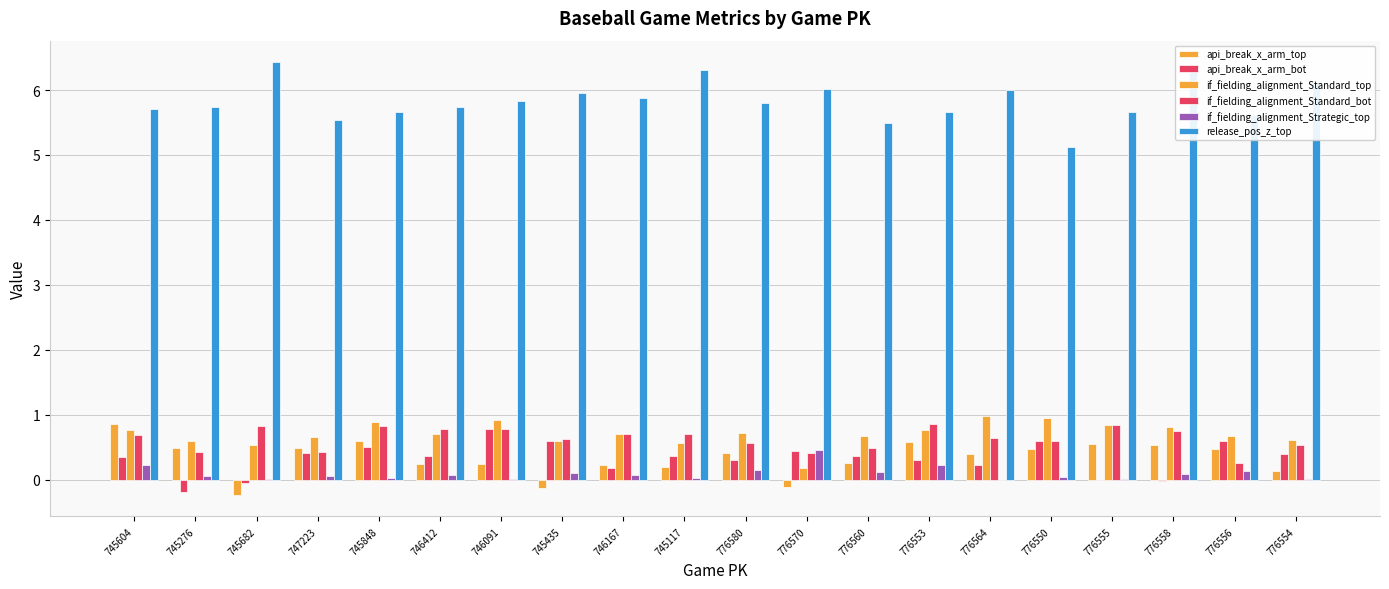

Reading right to left, list all the values displayed in this chart.

api_break_x_arm_top: 0.1	0.5	0.5	0.5	0.5	0.4	0.6	0.3	-0.1	0.4	0.2	0.2	-0.1	0.2	0.2	0.6	0.5	-0.2	0.5	0.9
api_break_x_arm_bot: 0.4	0.6	-0.0	-0.0	0.6	0.2	0.3	0.4	0.4	0.3	0.4	0.2	0.6	0.8	0.4	0.5	0.4	-0.1	-0.2	0.4
if_fielding_alignment_Standard_top: 0.6	0.7	0.8	0.8	0.9	1.0	0.8	0.7	0.2	0.7	0.6	0.7	0.6	0.9	0.7	0.9	0.7	0.5	0.6	0.8
if_fielding_alignment_Standard_bot: 0.5	0.3	0.8	0.8	0.6	0.6	0.9	0.5	0.4	0.6	0.7	0.7	0.6	0.8	0.8	0.8	0.4	0.8	0.4	0.7
if_fielding_alignment_Strategic_top: 0.0	0.1	0.1	0.0	0.0	0.0	0.2	0.1	0.5	0.1	0.0	0.1	0.1	0.0	0.1	0.0	0.1	0.0	0.1	0.2
release_pos_z_top: 6.1	5.6	6.3	5.7	5.1	6.0	5.7	5.5	6.0	5.8	6.3	5.9	6.0	5.8	5.7	5.7	5.5	6.4	5.7	5.7